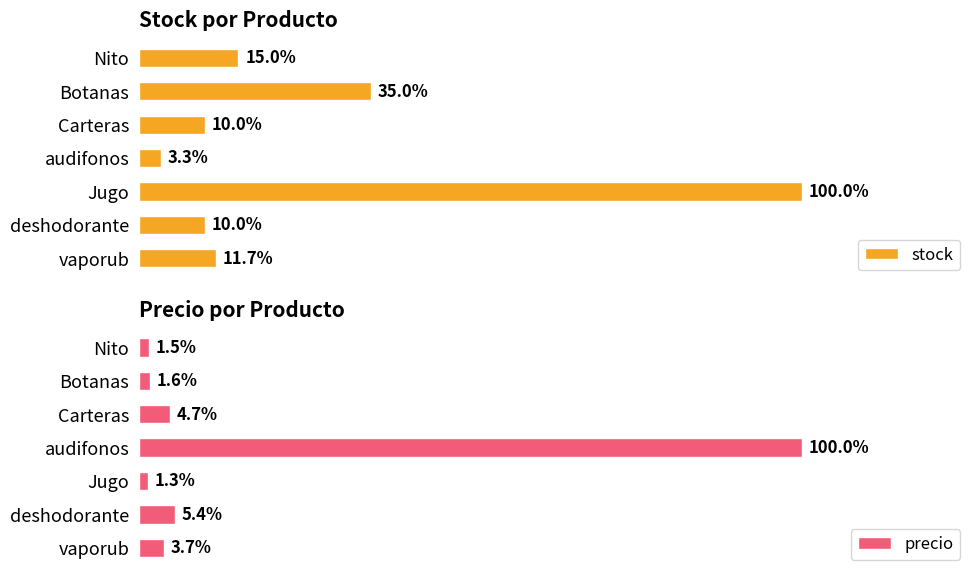

What are all the series names shown in the legend?

stock, precio